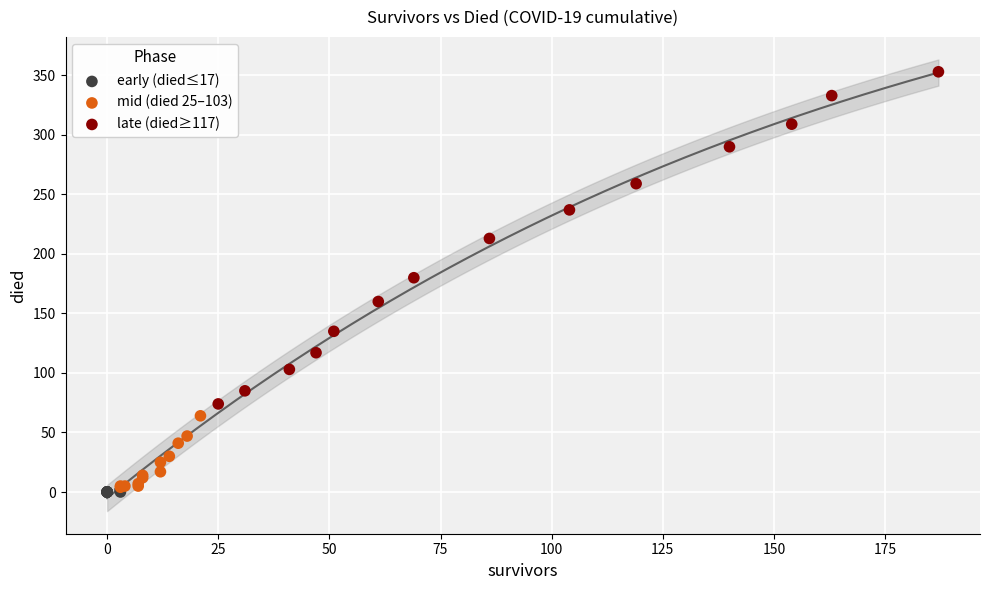

Which series reaches the maximum Y coordinate?

late (died≥117)